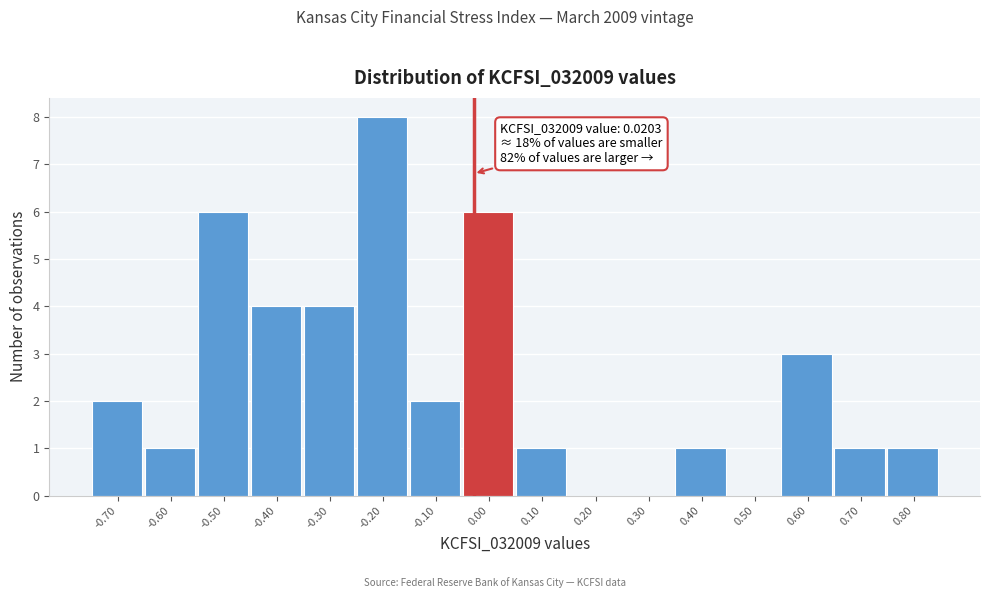

Reading left to right, extract all data points from this chart.

-0.70=2	-0.60=1	-0.50=6	-0.40=4	-0.30=4	-0.20=8	-0.10=2	0.00=6	0.10=1	0.20=0	0.30=0	0.40=1	0.50=0	0.60=3	0.70=1	0.80=1